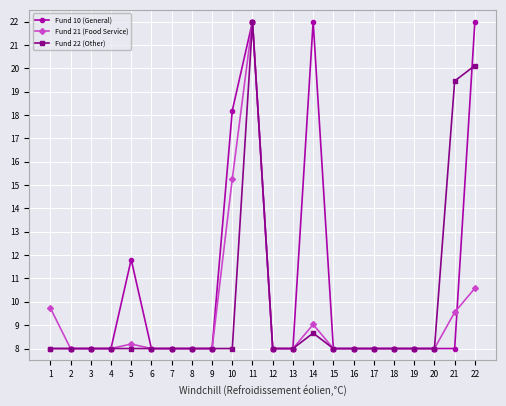

What is the minimum value shown in the chart?

8.0